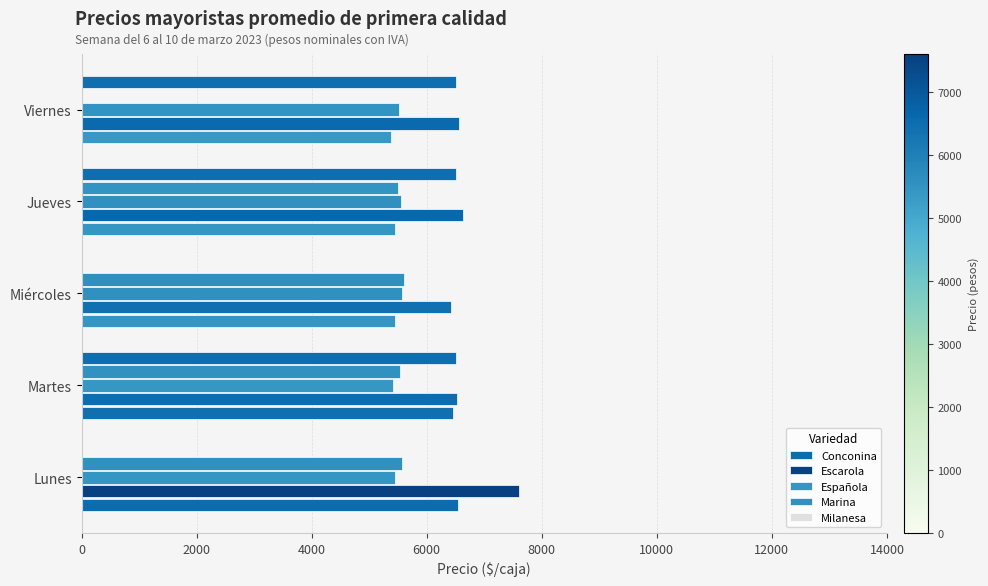

Count the number of categories in the chart.

5